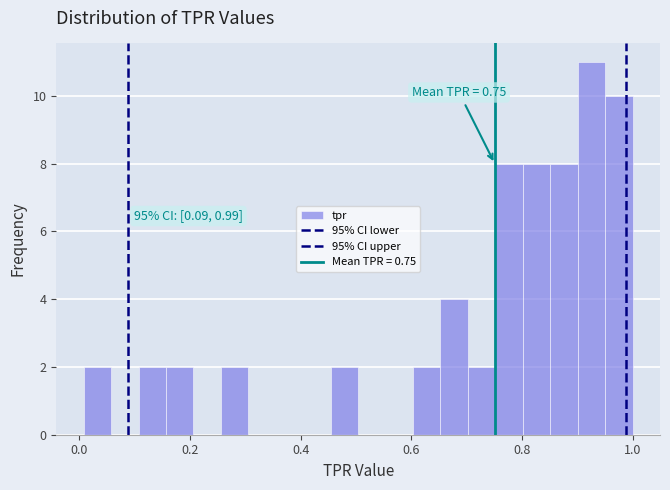

Around what value on the x-axis is the tallest bar? Give the approximate position of its centre, as read against the axis.

0.92